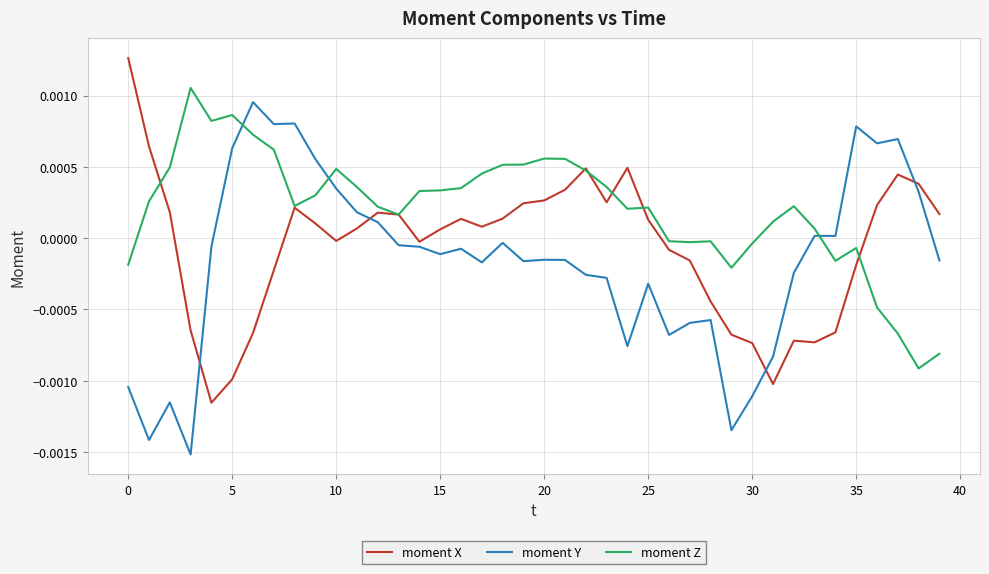

Which series has the largest range (max minus min)?

moment Y